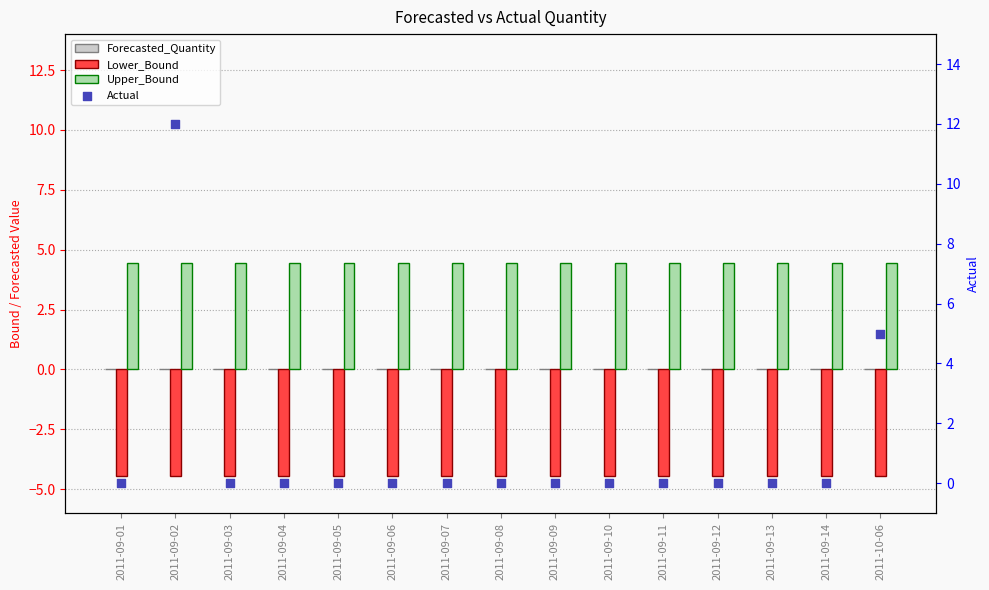

Which series reaches the minimum Y coordinate?

Lower_Bound